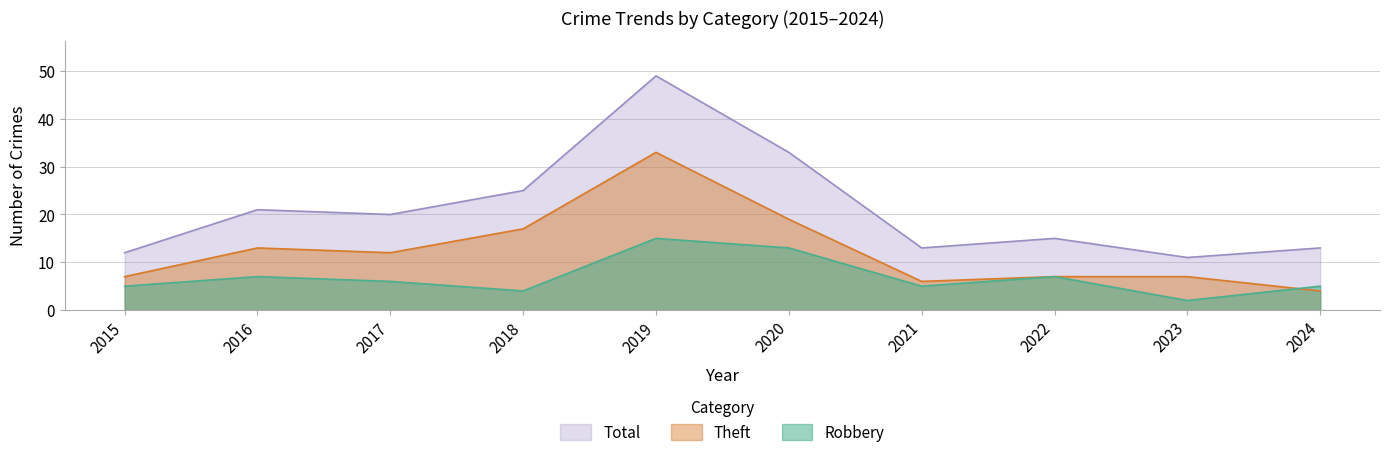

How many lines are shown in the chart?

3